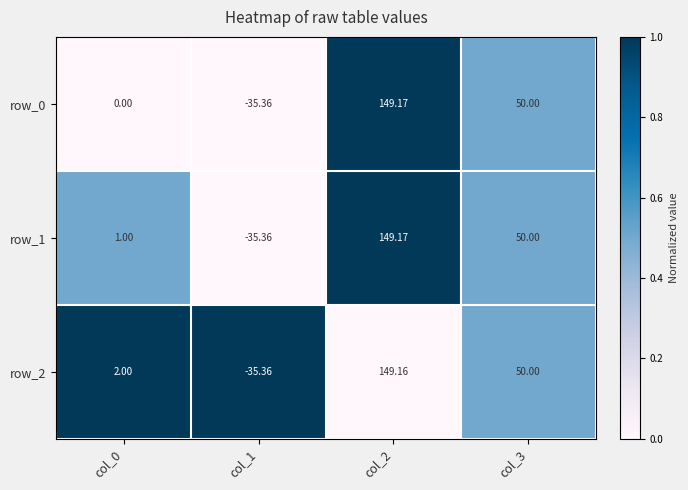

Is the value of row_1 at col_3 greater than the value of row_2 at col_1?

Yes